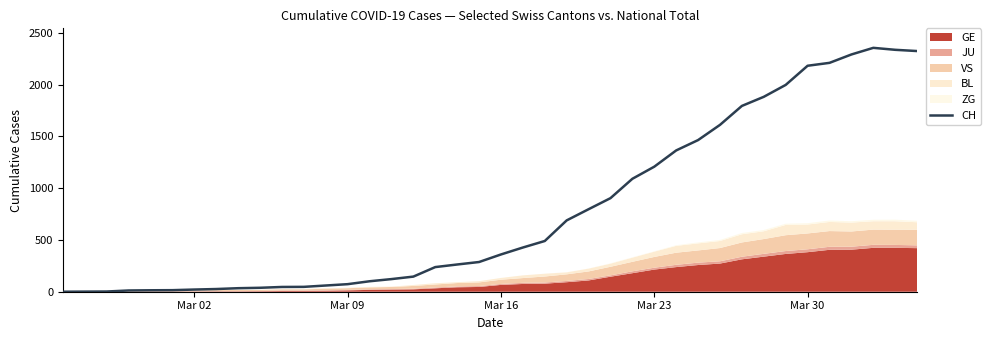

How many positive values are there?

39